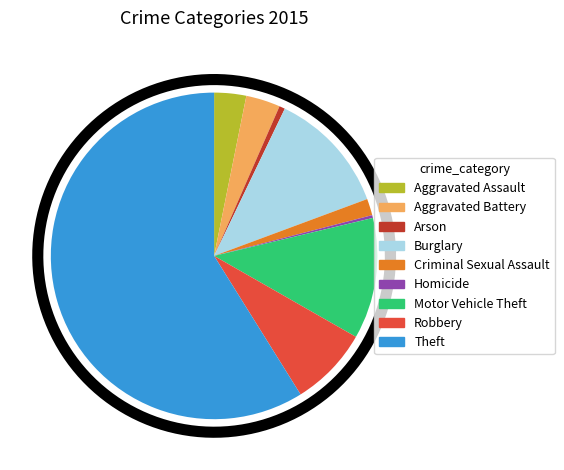

Which category has the smallest portion of the pie?

Homicide